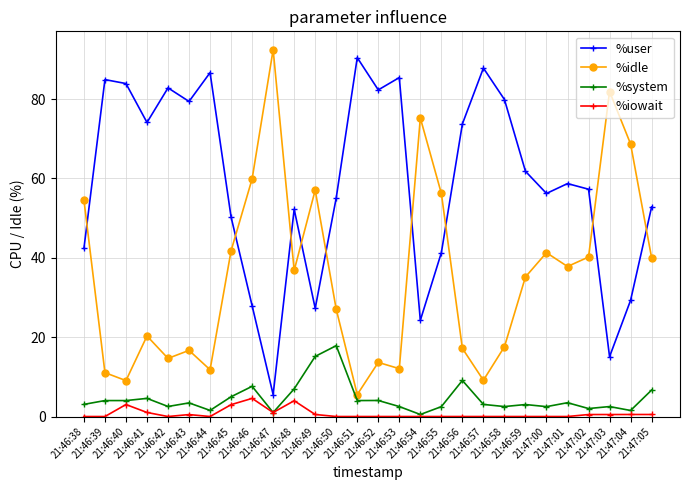

True or false: %system and %user cross at least once.

False